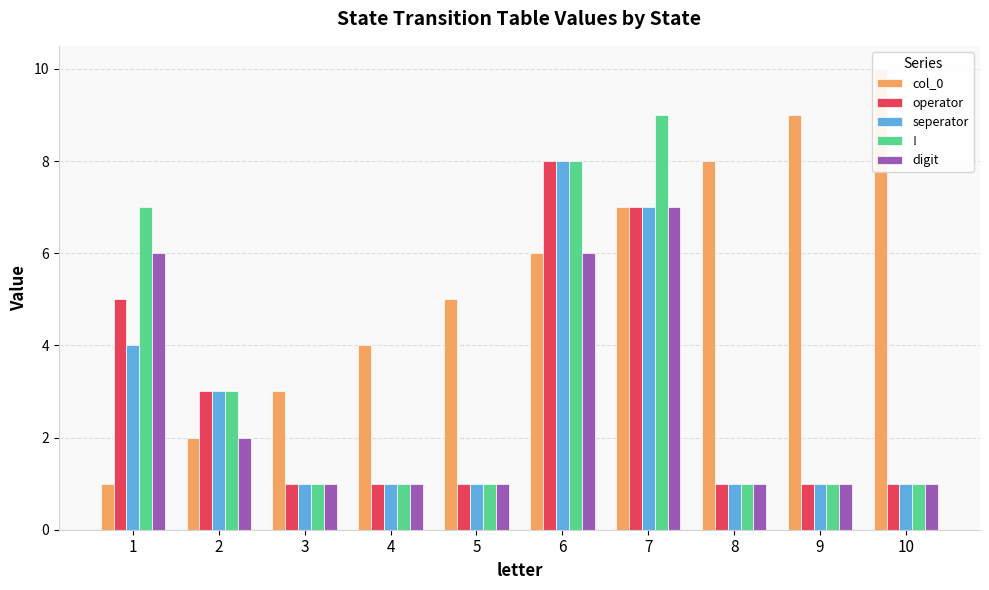

List the series in order of their peak value, highest first.

col_0, !, operator, seperator, digit